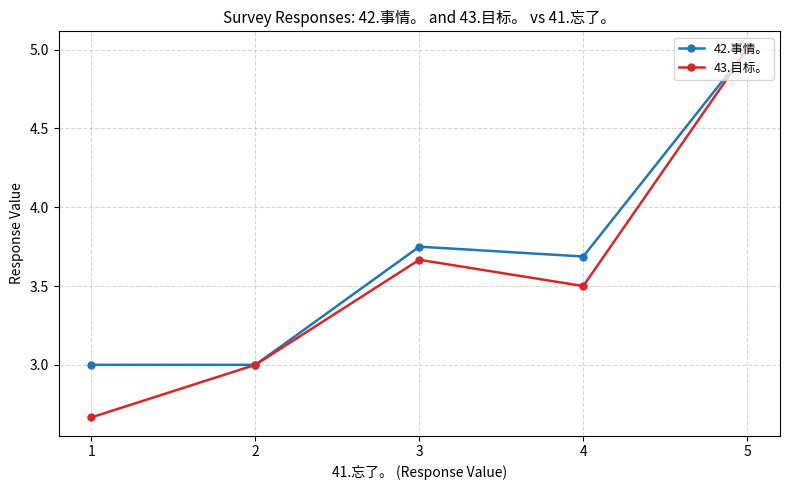

Count the number of categories in the chart.

5